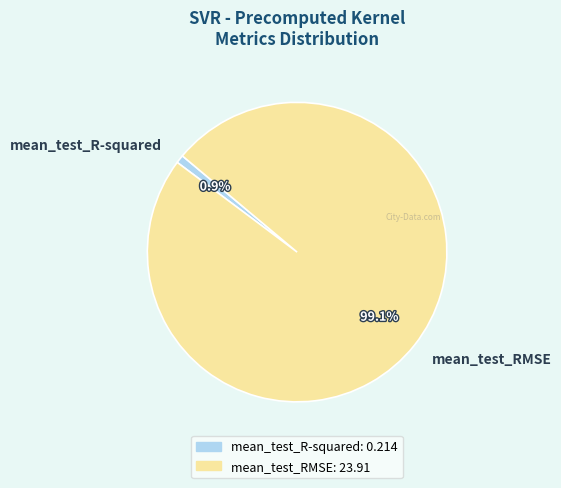

What percentage is the mean_test_RMSE slice, to the nearest percent?

99%